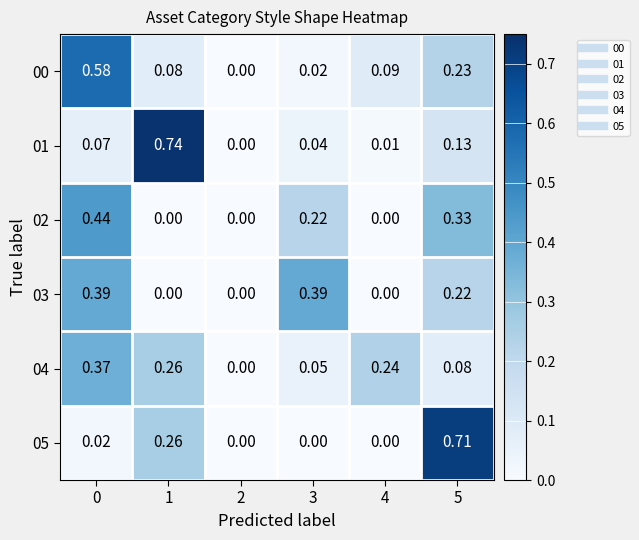

Rank the series by their maximum value, from highest to lowest.

01, 05, 00, 02, 03, 04